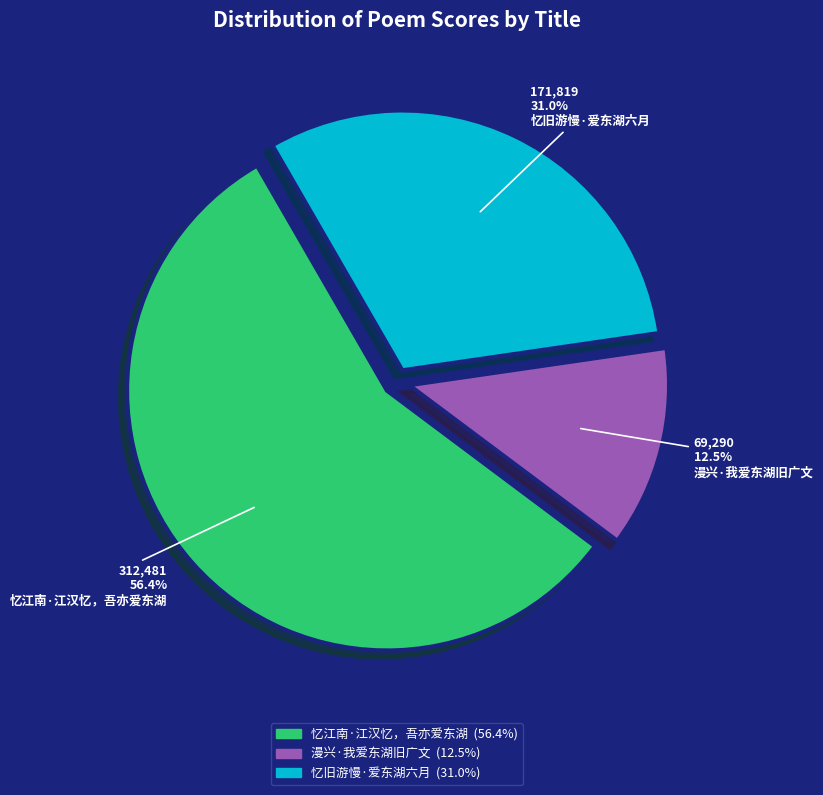

What percentage is the 忆江南·江汉忆，吾亦爱东湖 slice, to the nearest percent?

56%